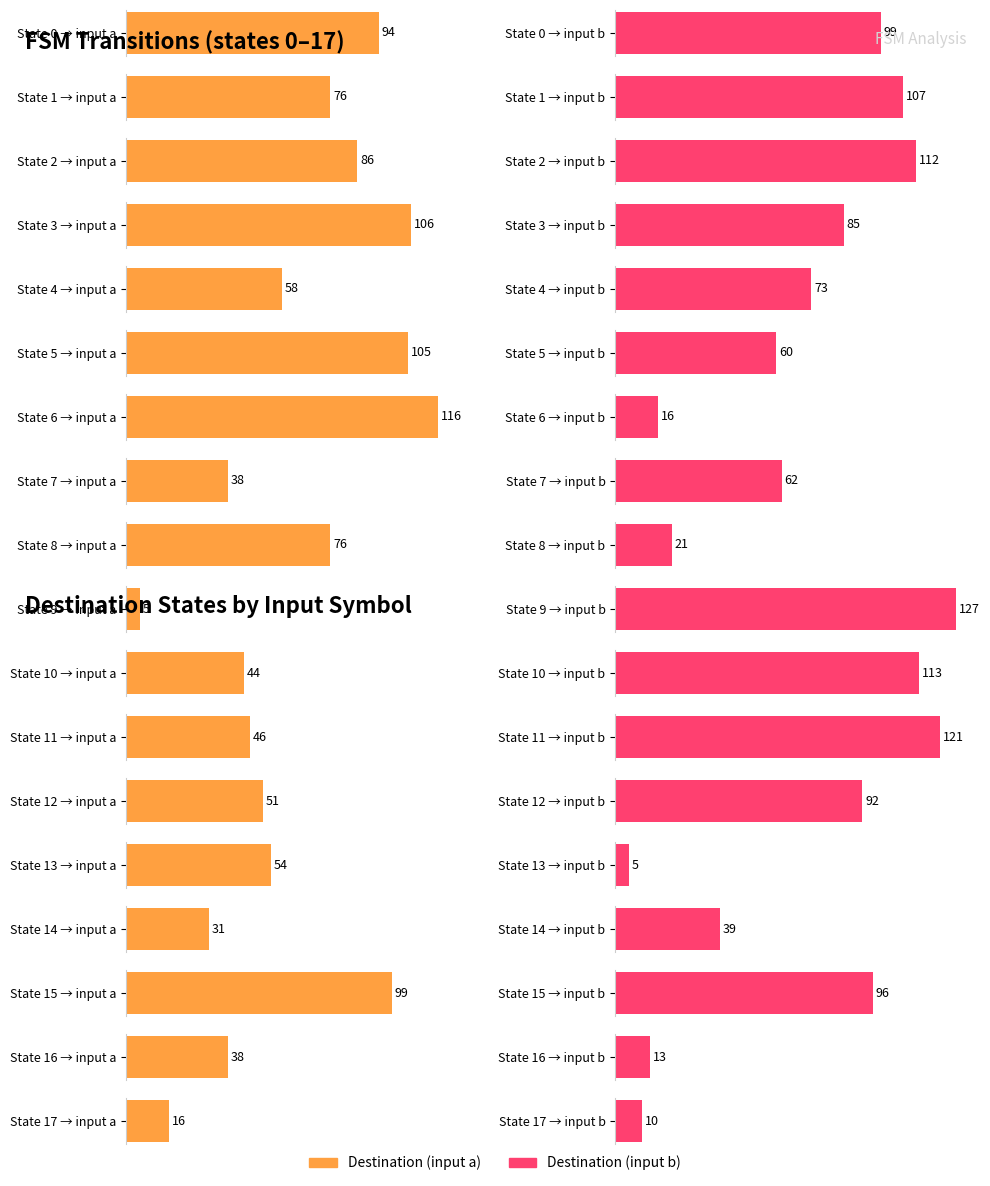

Is the value of destination_state_b at 17 greater than the value of destination_state_a at 9?

Yes